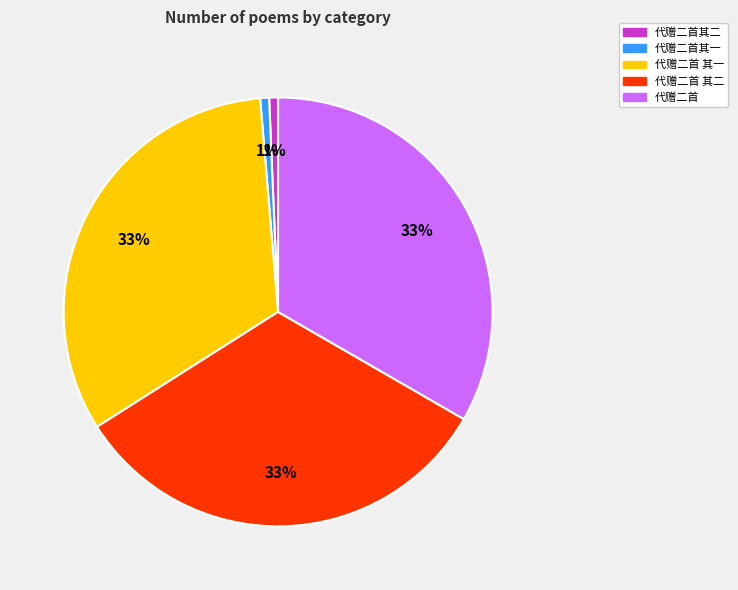

Is it true that 代赠二首其二 is 14% of the pie?

False